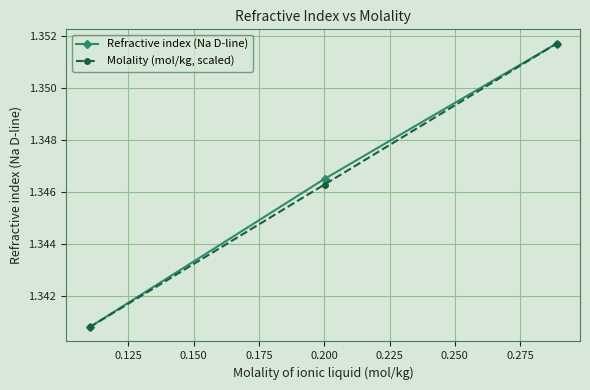

At how many categories does at least one series exceed 1?

3